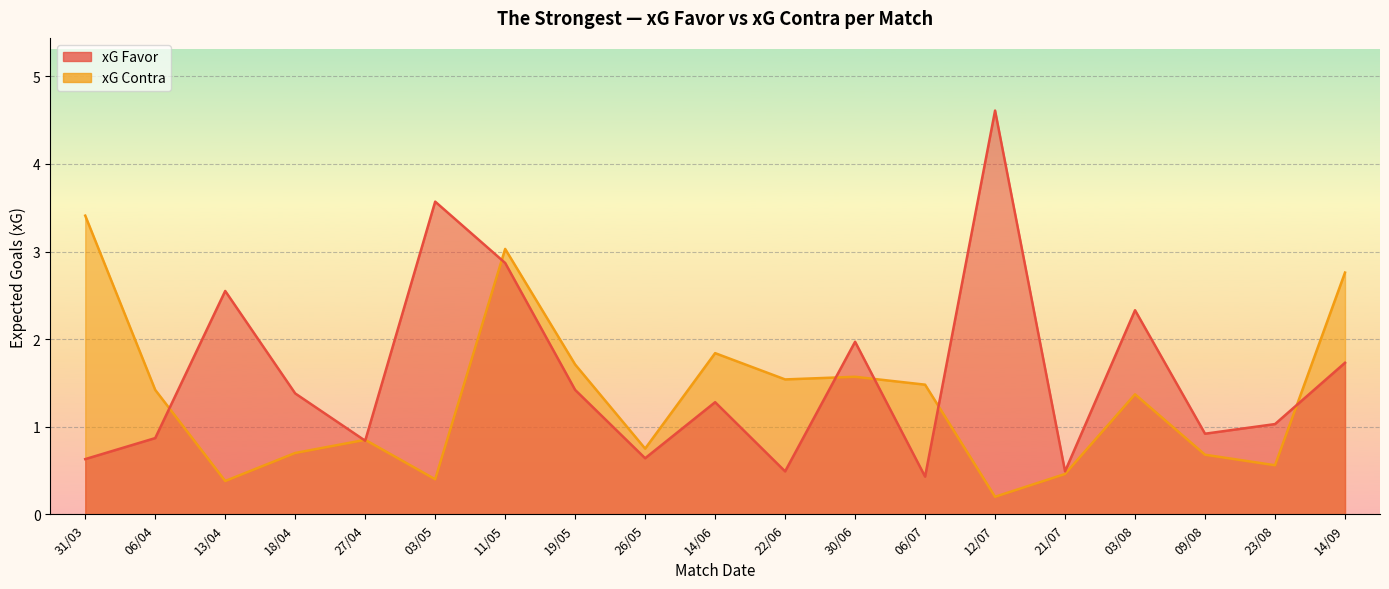

The xG Contra series shows 0.2 at 12/07. True or false?

True